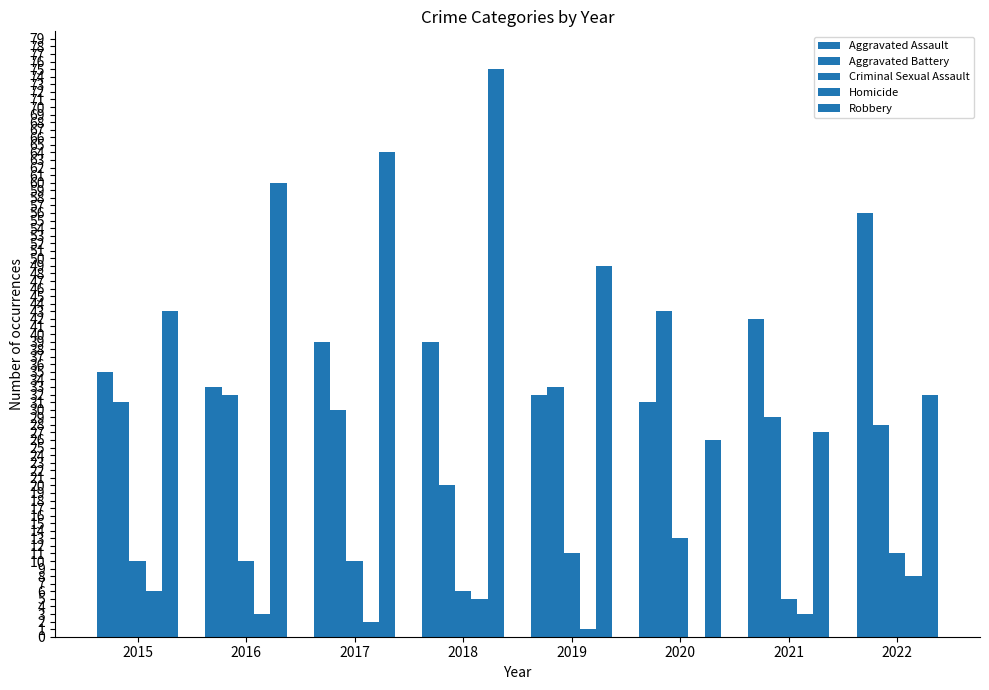

How many groups of bars are there?

8